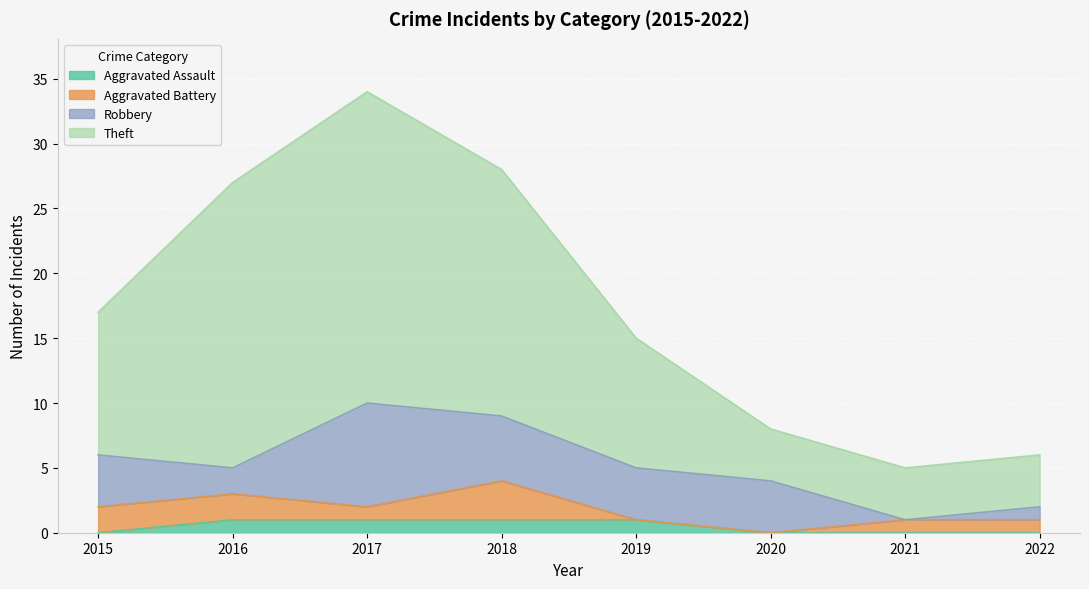

Which category has the lowest value in the Aggravated Assault series?

2015